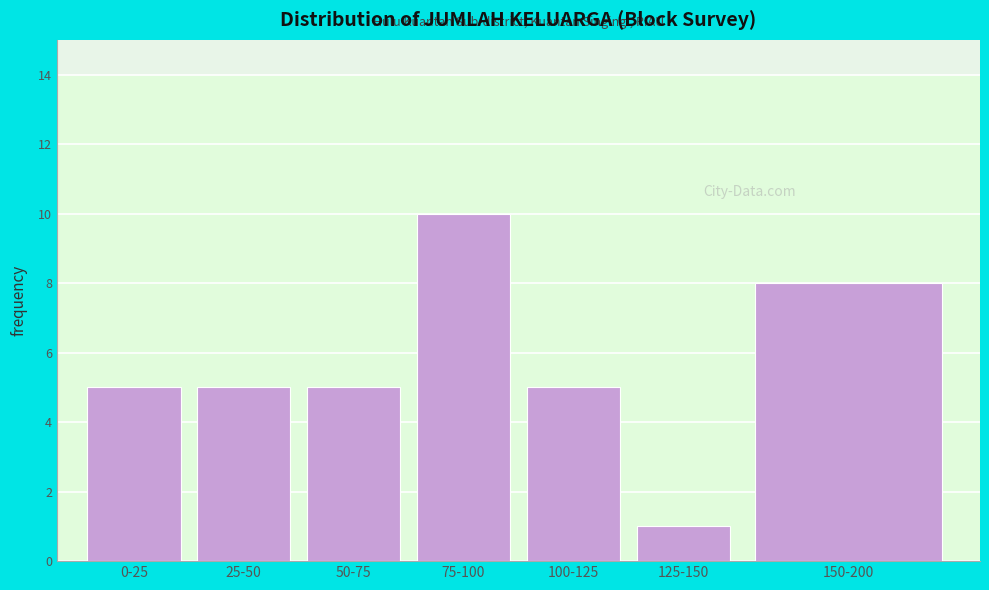

Reading left to right, extract all data points from this chart.

5	5	5	10	5	1	8